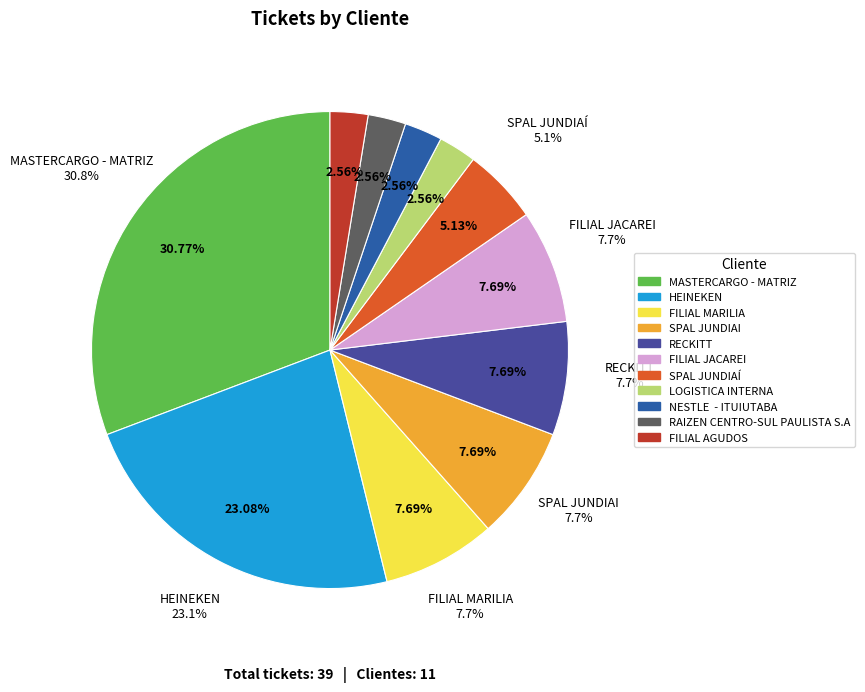

To the nearest percent, what percentage of the pie is MASTERCARGO - MATRIZ?

31%